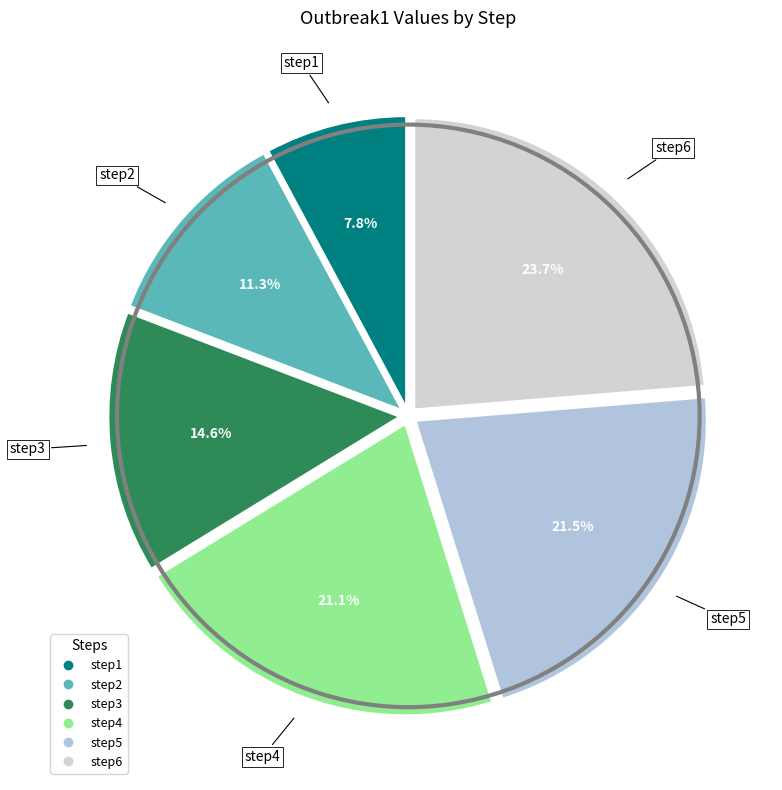

To the nearest percent, what percentage of the pie is step4?

21%